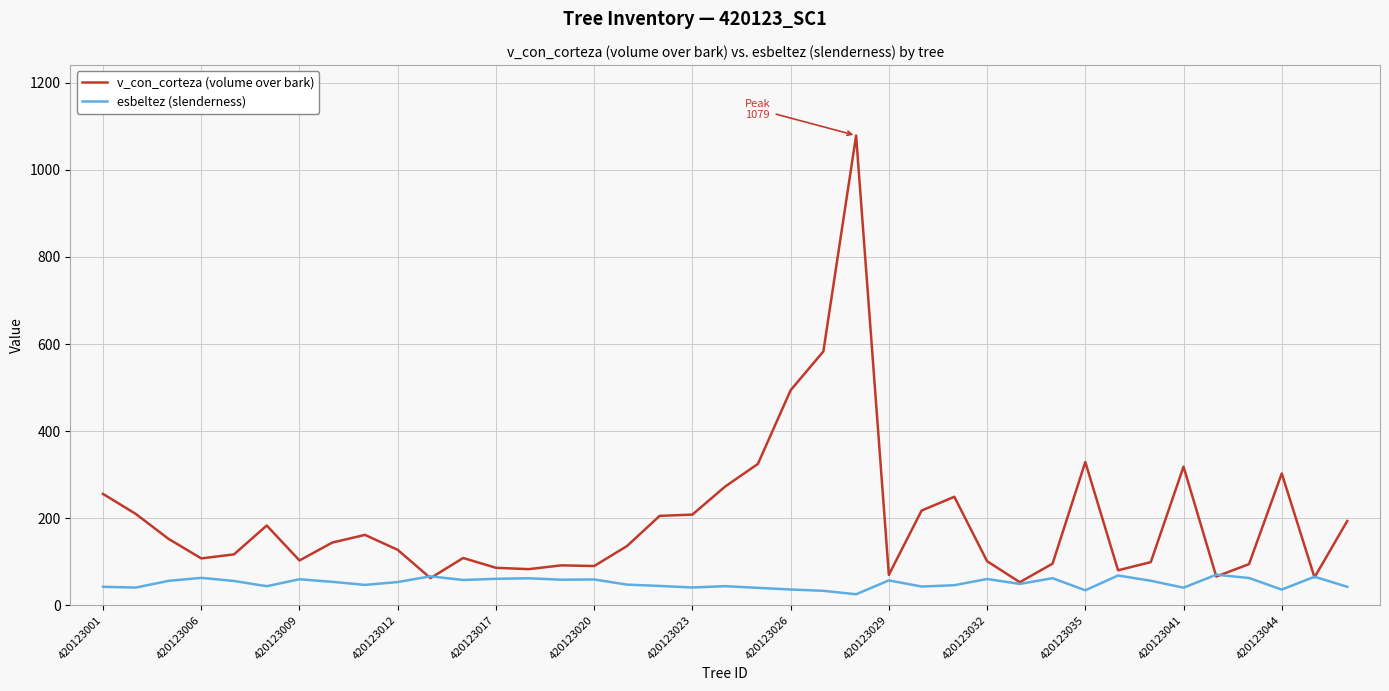

Which series has the largest total across all categories?

v_con_corteza (volume over bark)